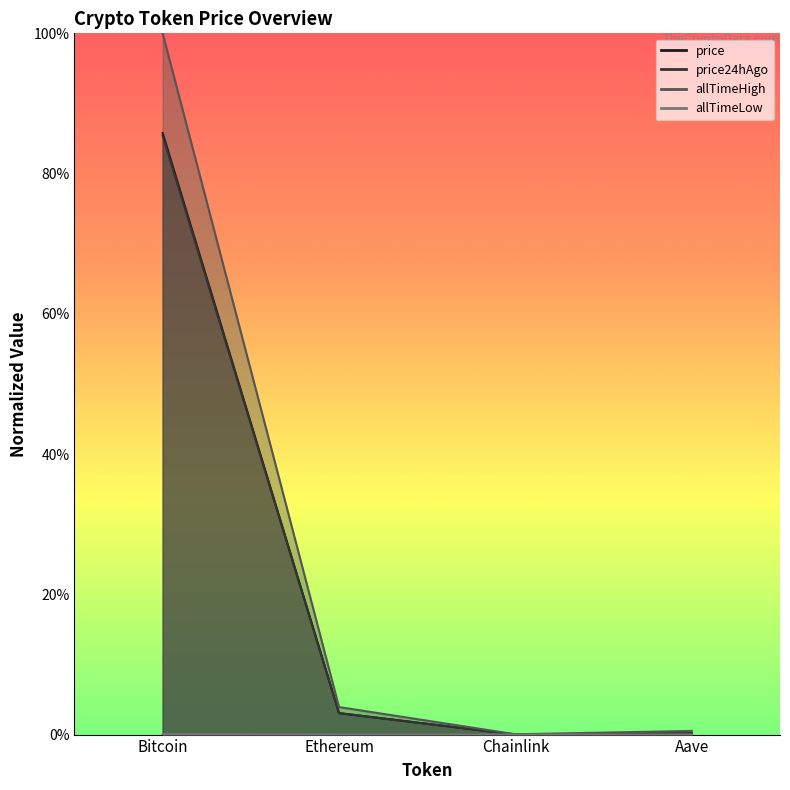

List the series in order of their peak value, highest first.

allTimeHigh, price, price24hAgo, allTimeLow